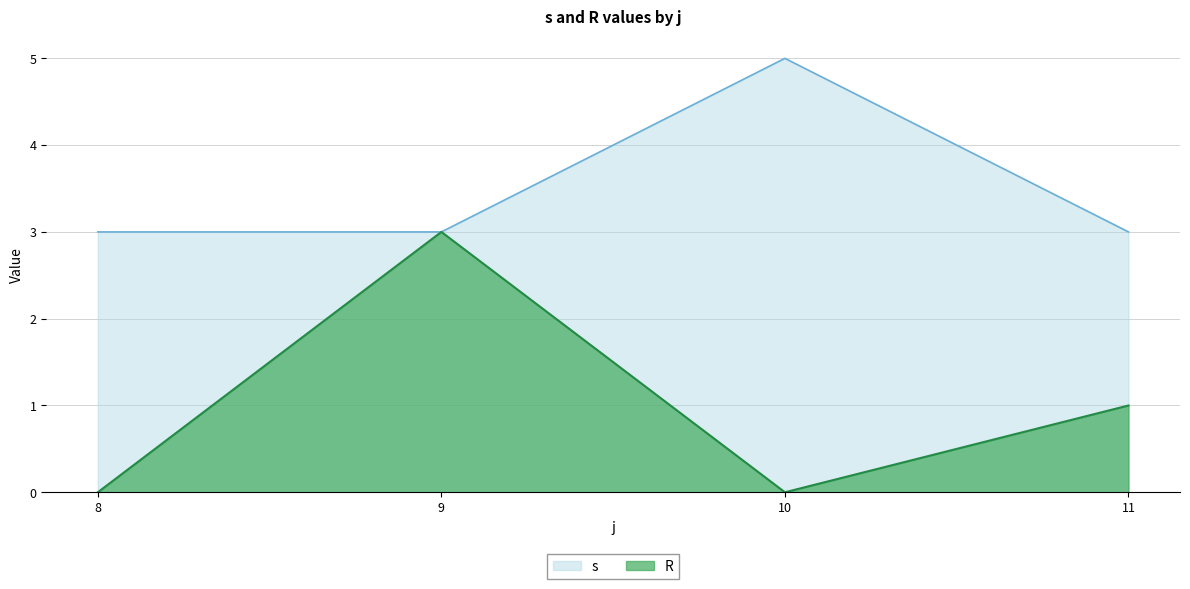

At how many categories does at least one series exceed 1?

4